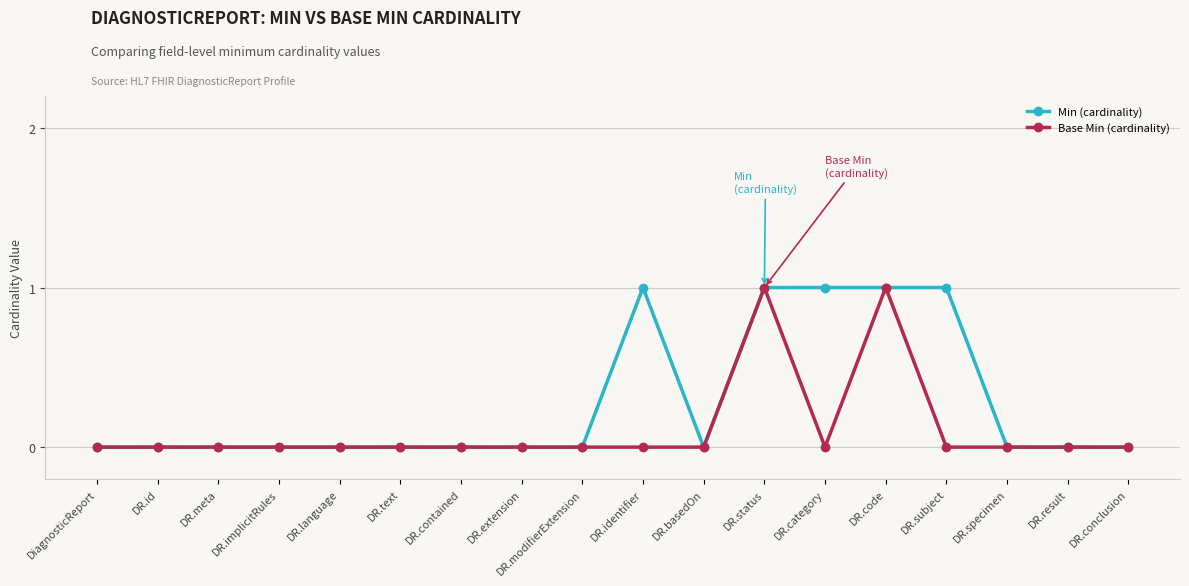

Which series has the largest total across all categories?

Min (cardinality)